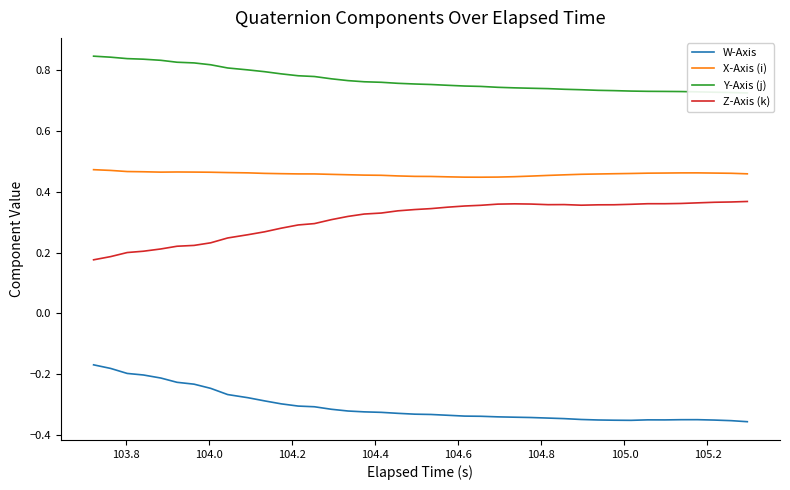

How many distinct data groups are displayed?

4